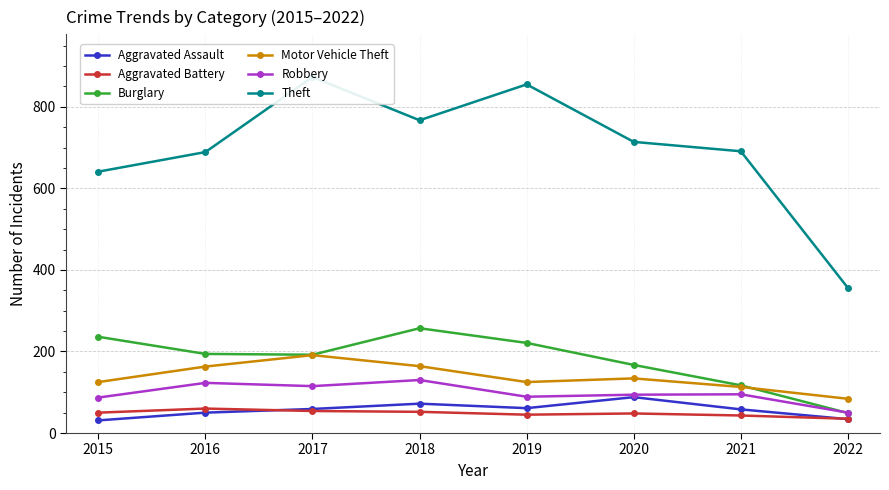

Reading left to right, extract all data points from this chart.

Aggravated Assault: 31	50	59	72	61	88	58	34
Aggravated Battery: 50	60	54	52	45	48	43	35
Burglary: 236	194	192	257	221	167	117	49
Motor Vehicle Theft: 125	163	191	164	125	134	113	84
Robbery: 87	123	115	130	89	94	95	50
Theft: 641	689	873	767	855	714	691	356